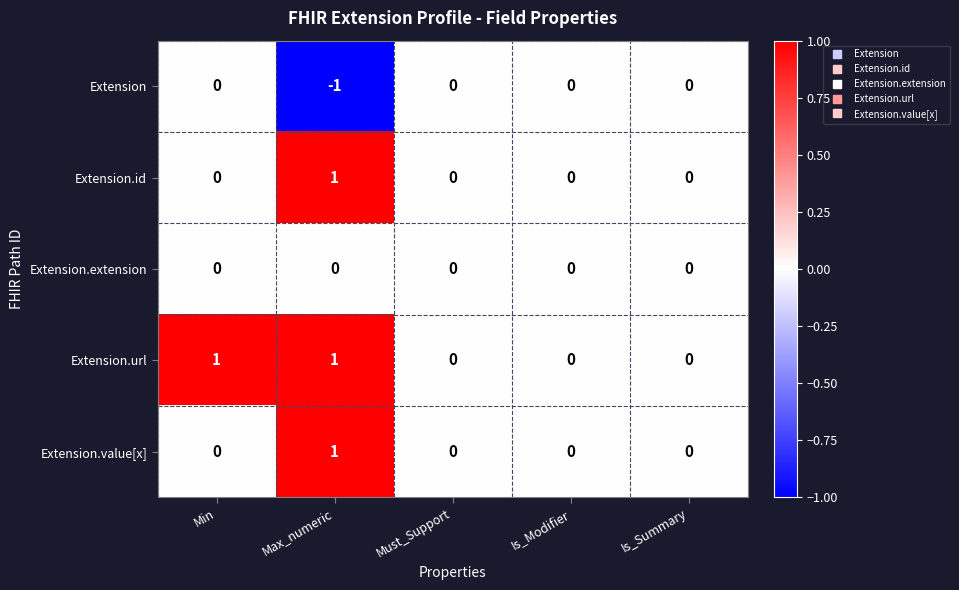

What is the spread (max minus min) of values at Min?

1